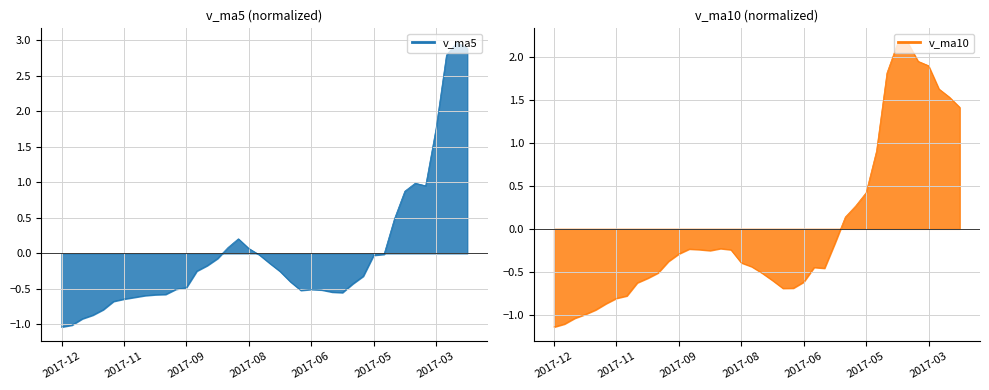

How many values in v_ma5_line are above zero?

11